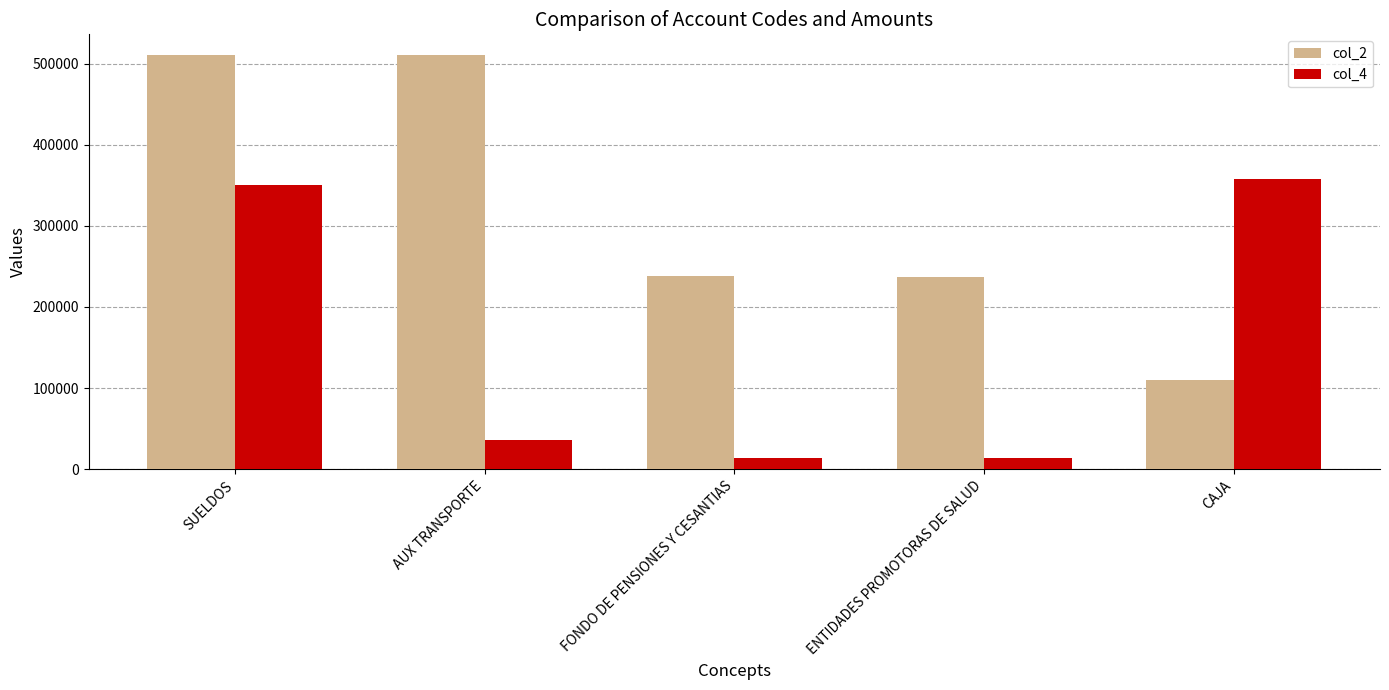

Are the bars horizontal?

No